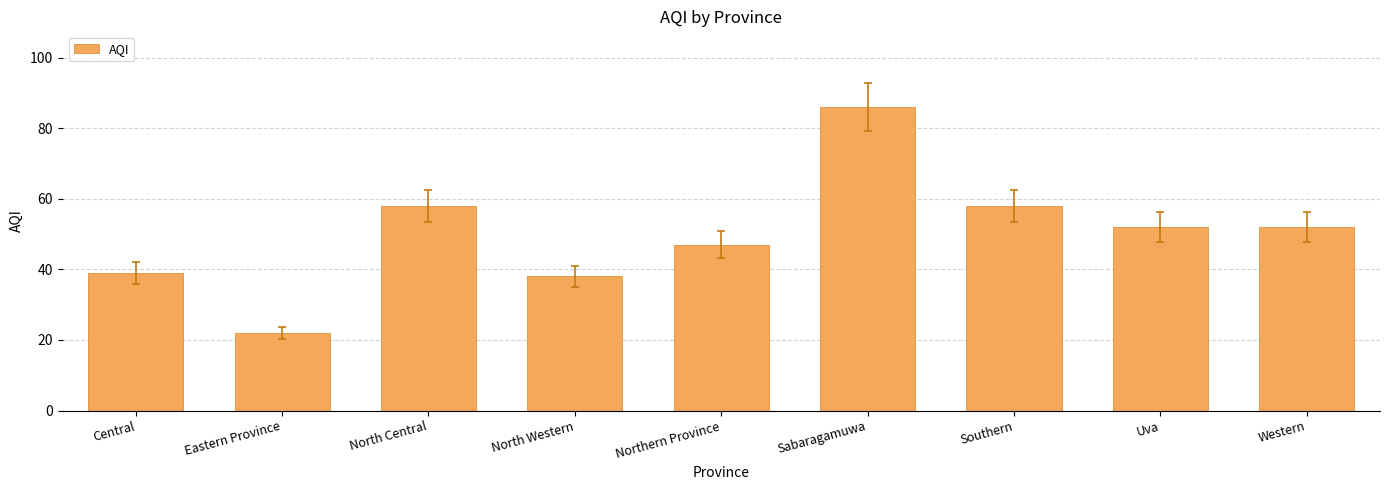

Does the chart contain any negative values?

No